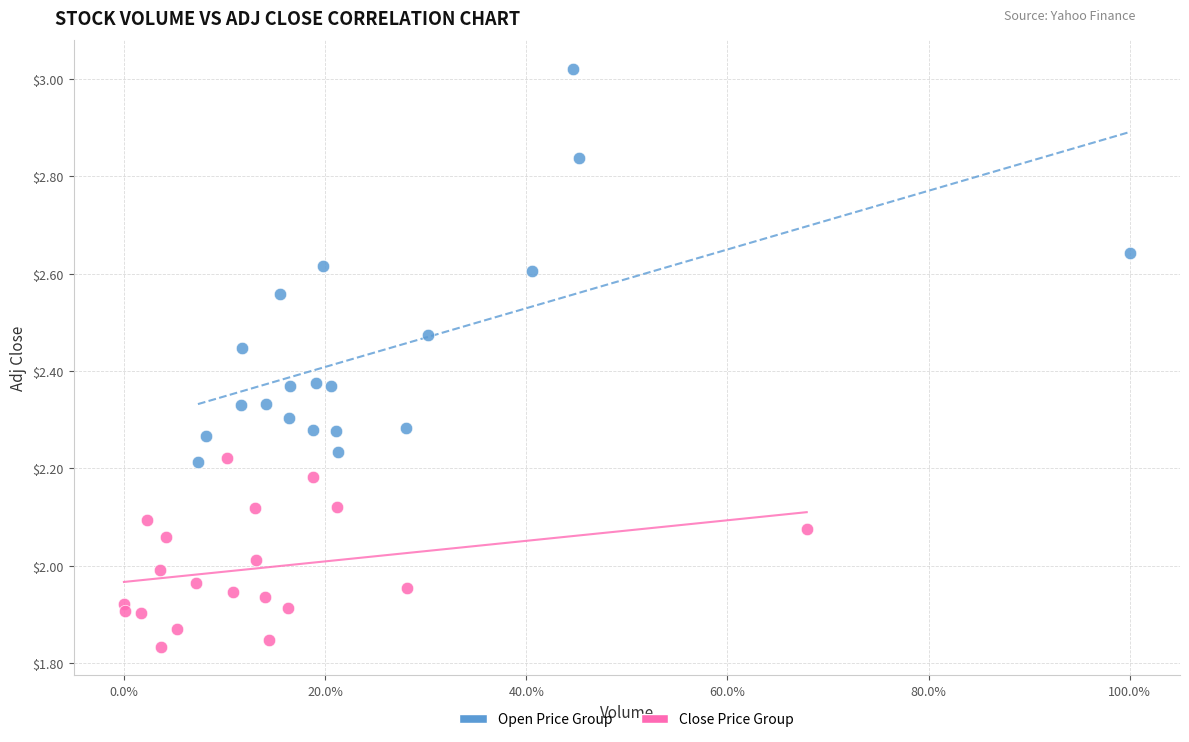

Which series contains the highest Y value?

Open Price Group